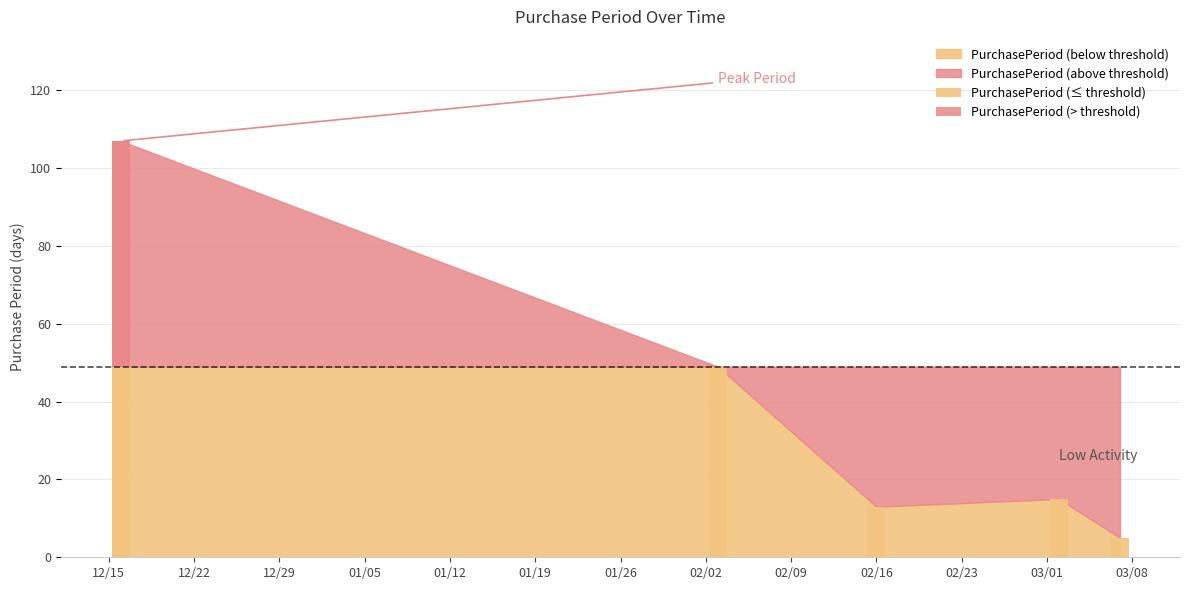

Reading left to right, list all the values displayed in this chart.

2015-12-16=107	2016-02-03=49	2016-02-16=13	2016-03-02=15	2016-03-07=5